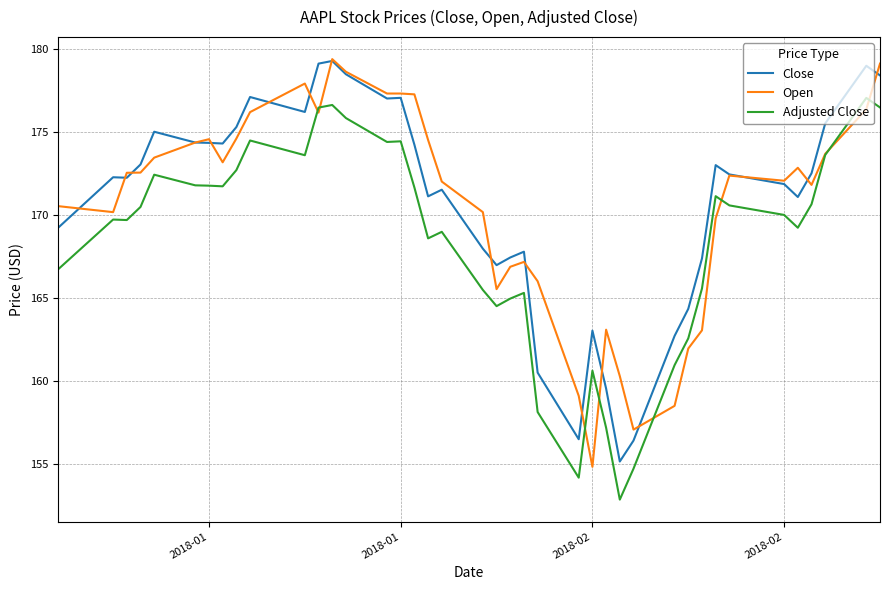

What is the average value of the Adjusted Close series?

168.4